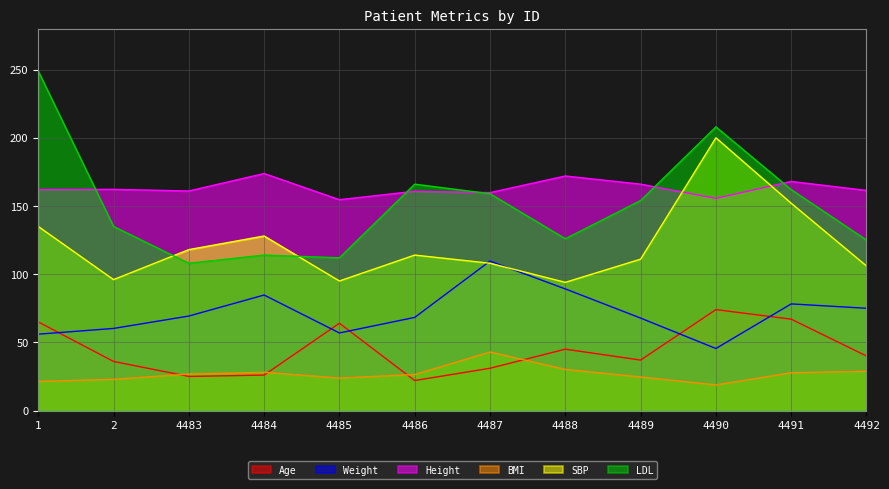

True or false: SBP and BMI intersect in this chart.

False